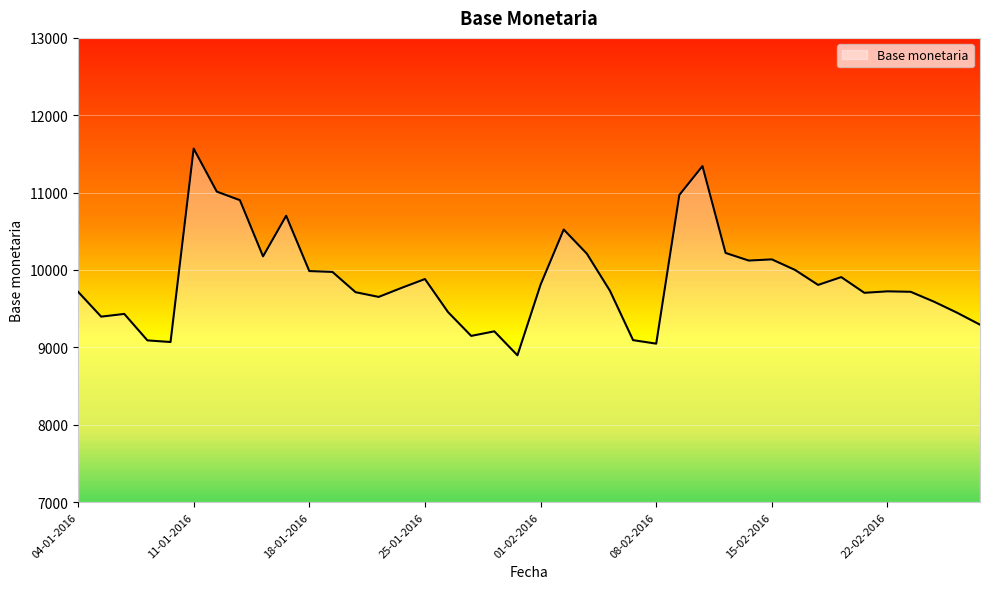

What is the smallest value displayed?

8897